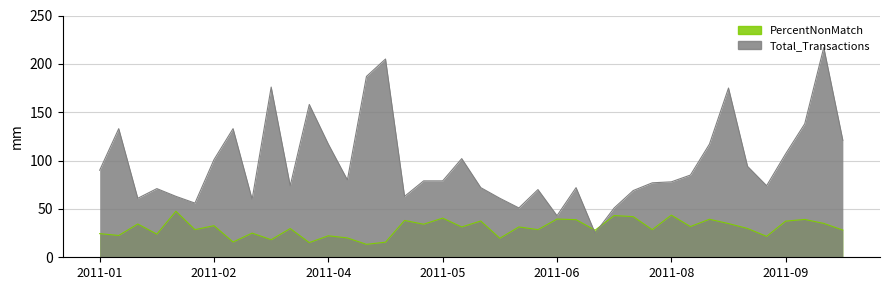

What is the highest value of the PercentNonMatch series?

47.6